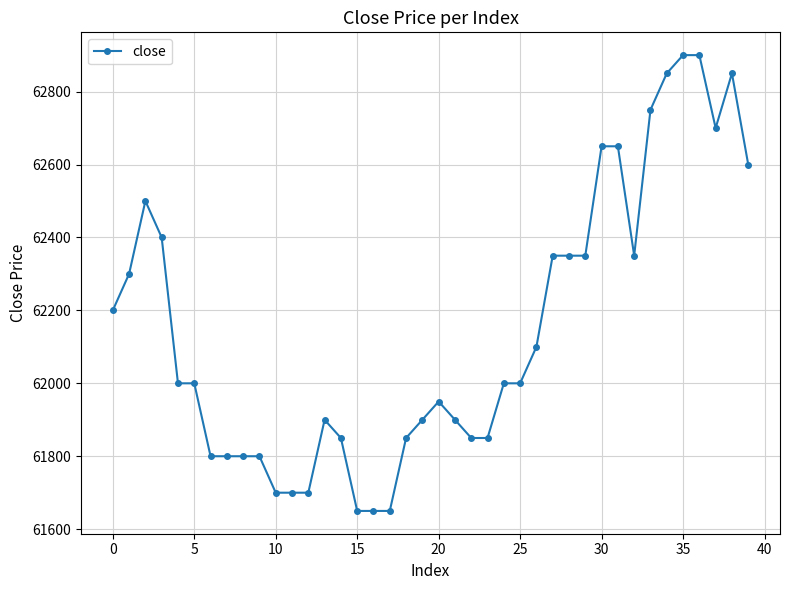

What is the value of the 35th point from the left?

62850